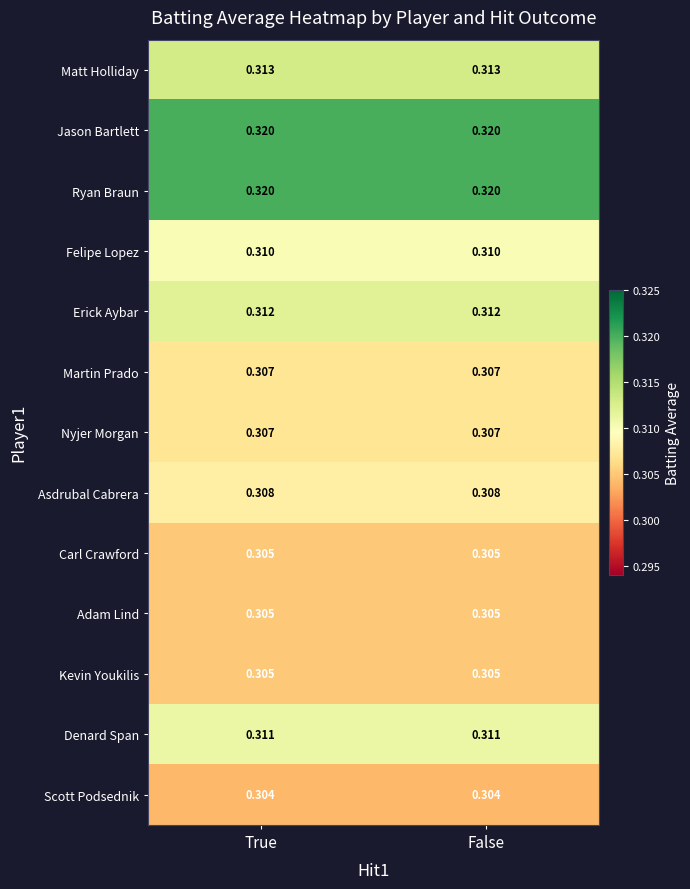

Is the value of Matt Holliday at True greater than the value of Scott Podsednik at False?

Yes